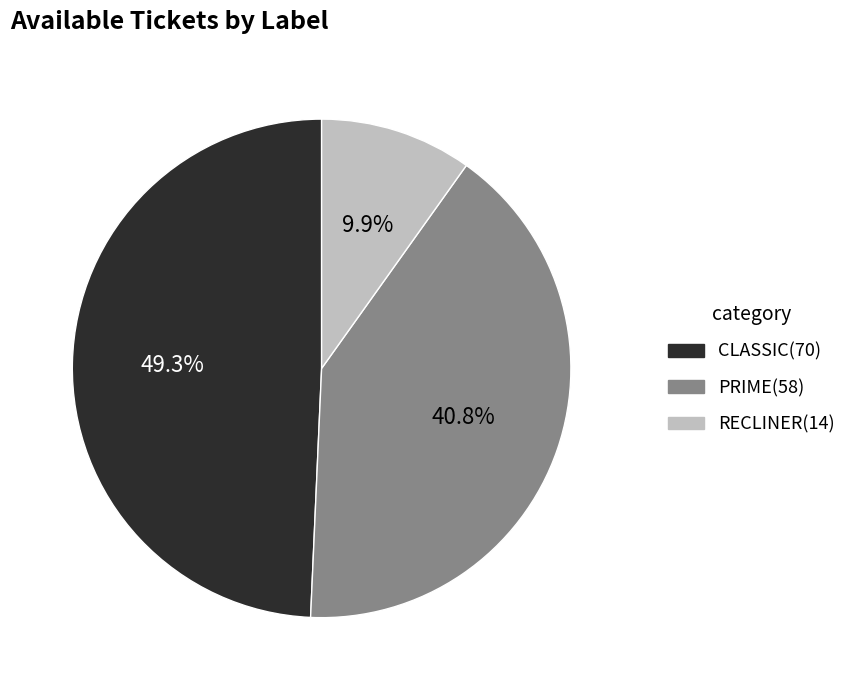

The RECLINER slice represents 10% of the pie. True or false?

True